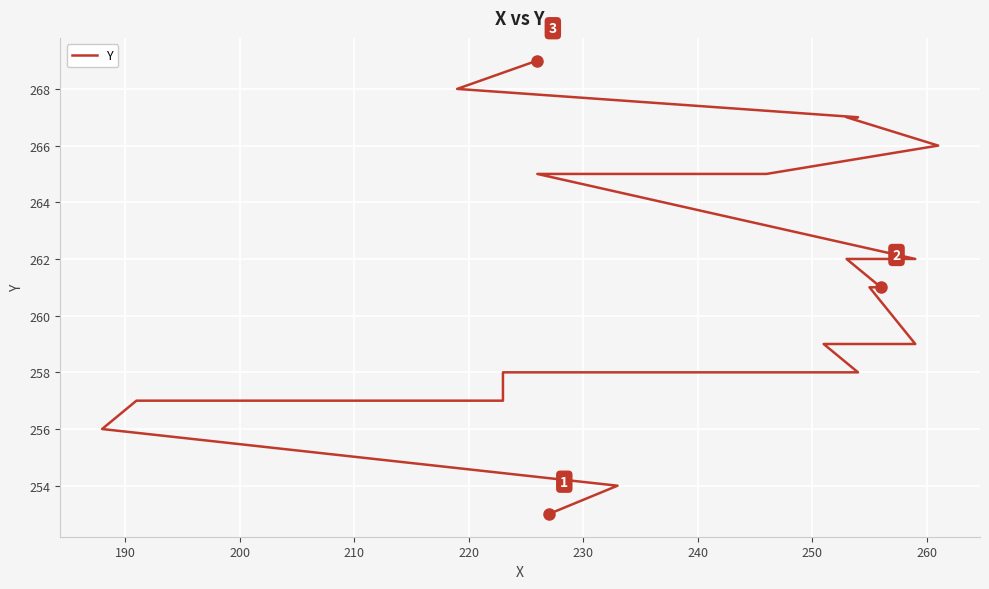

Does the chart display data point markers on the line(s)?

No